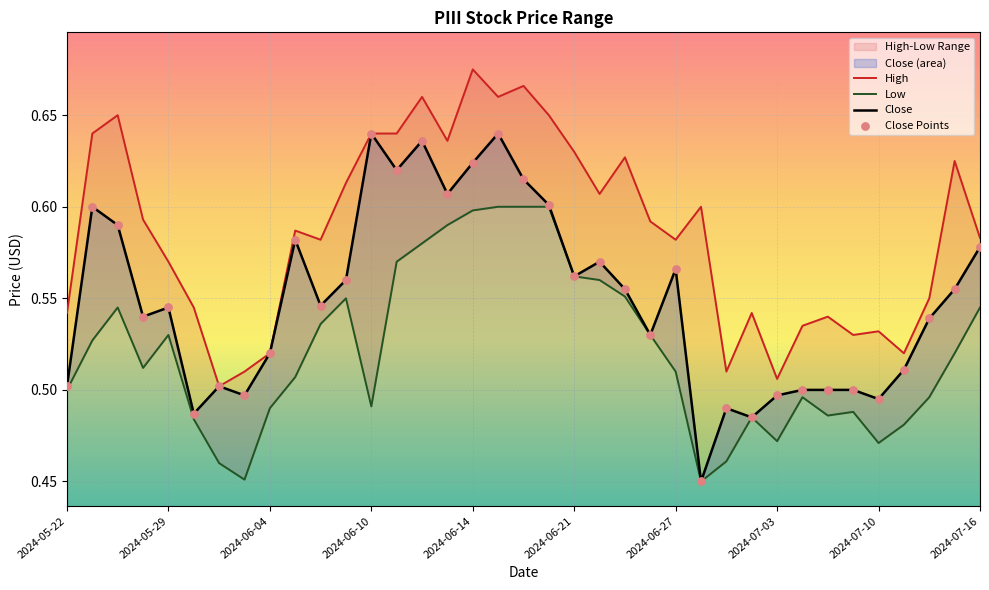

Which series contains the highest Y value?

High